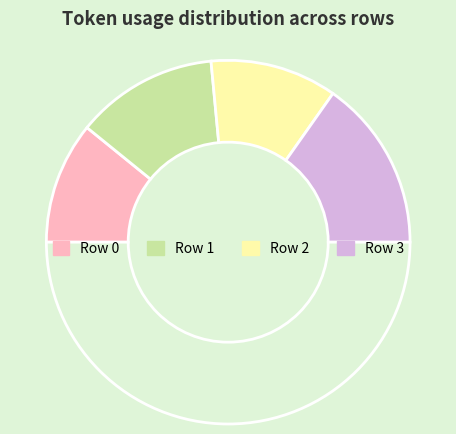

Count the number of slices in the pie.

5